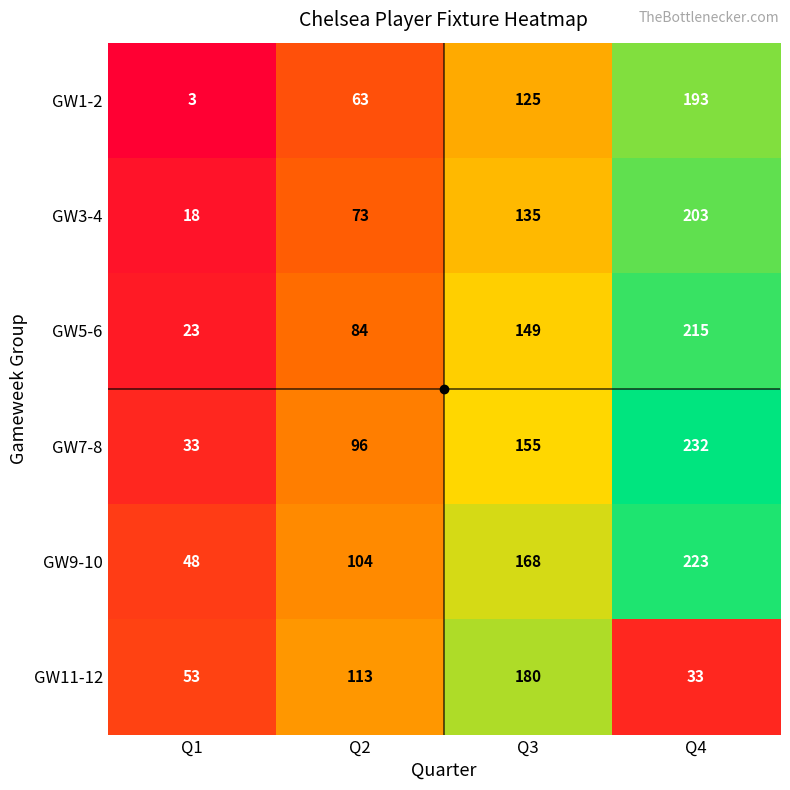

What is the sum of the GW1-2 values at Q1 and Q2?

66